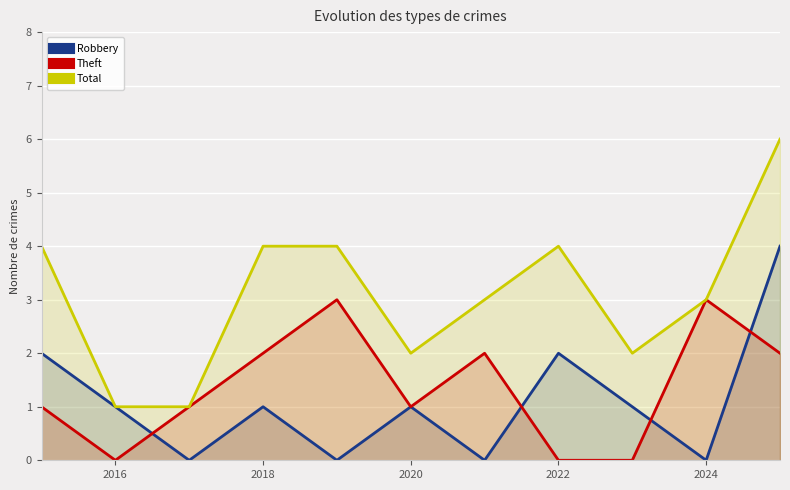

What are all the series names shown in the legend?

Robbery, Theft, Total